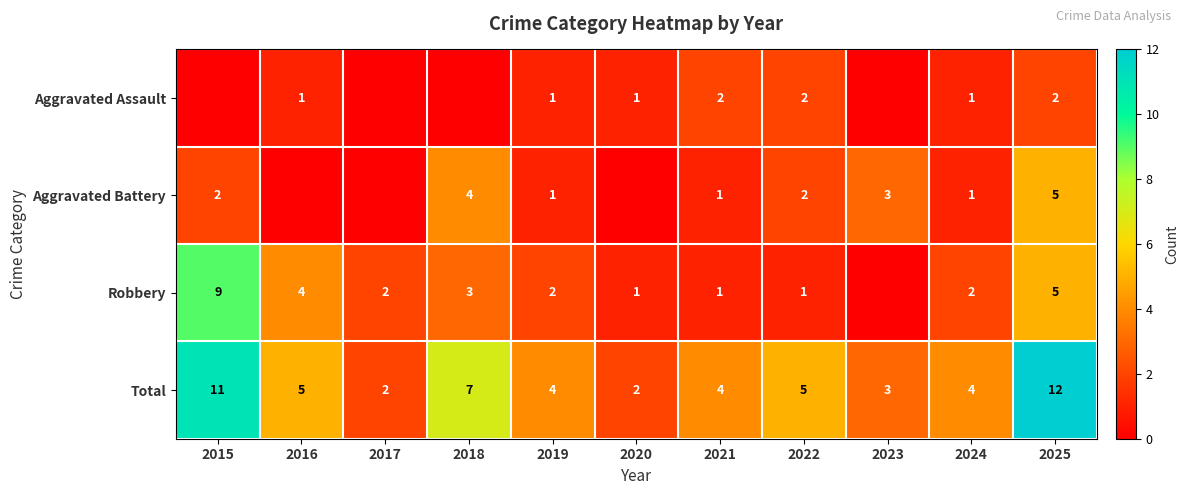

How many data points does each series have?

11